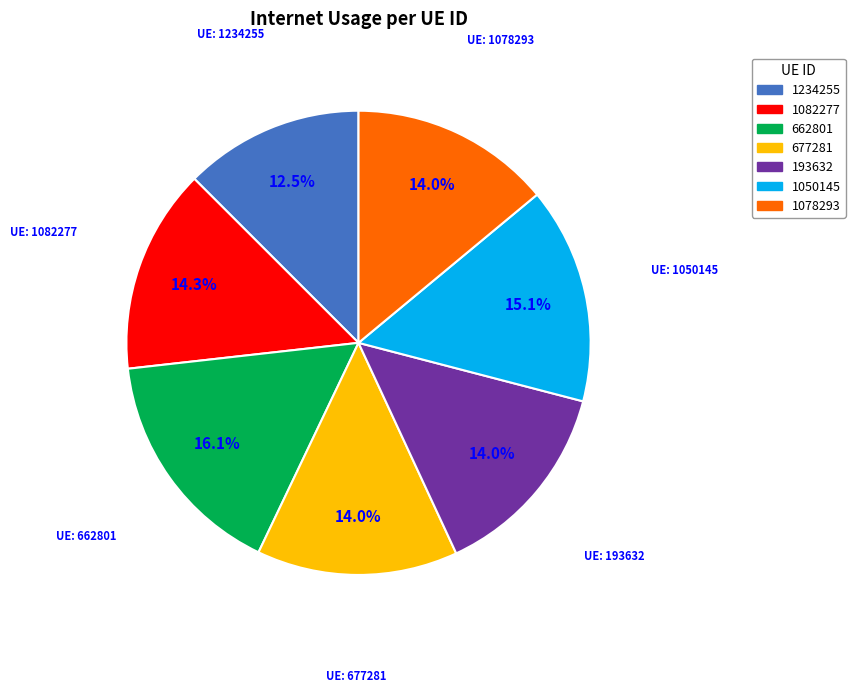

Which category has the biggest portion of the pie?

662801